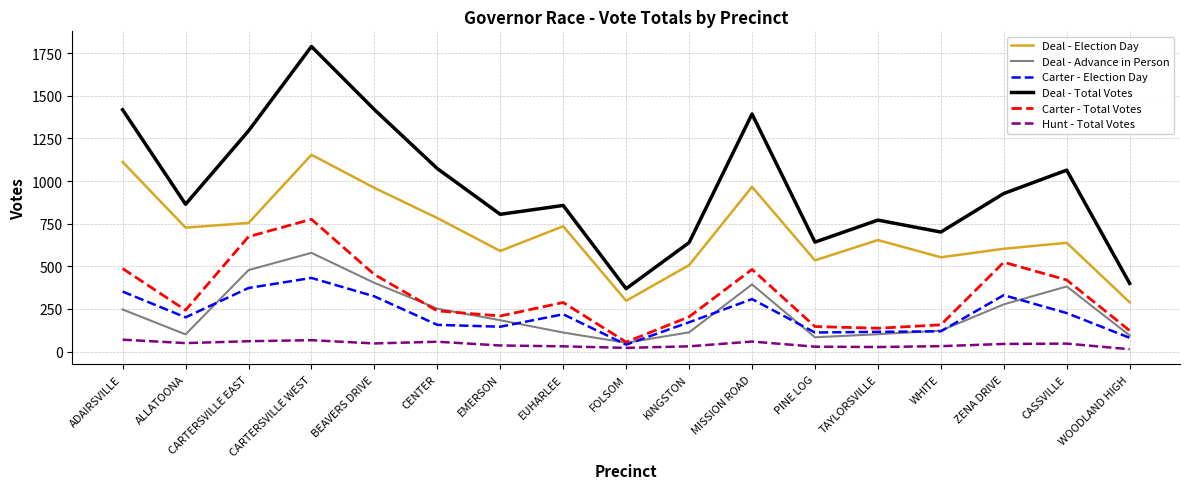

How many distinct data groups are displayed?

6